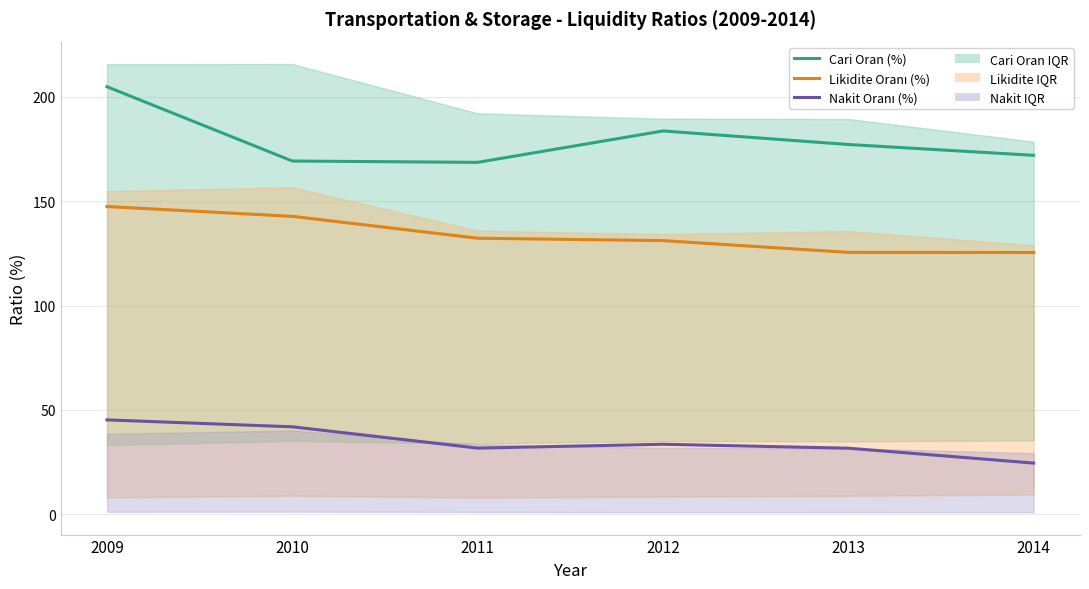

Which series has the largest total across all categories?

Cari Oran (%)